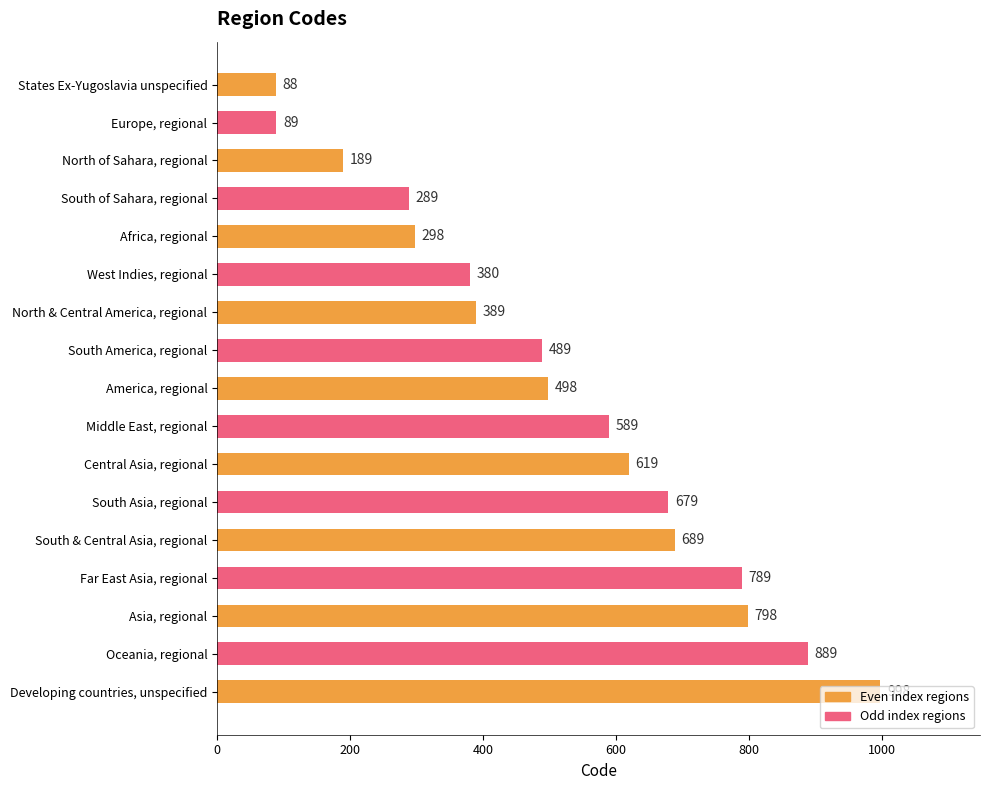

What is the difference between the maximum and second lowest values?

909